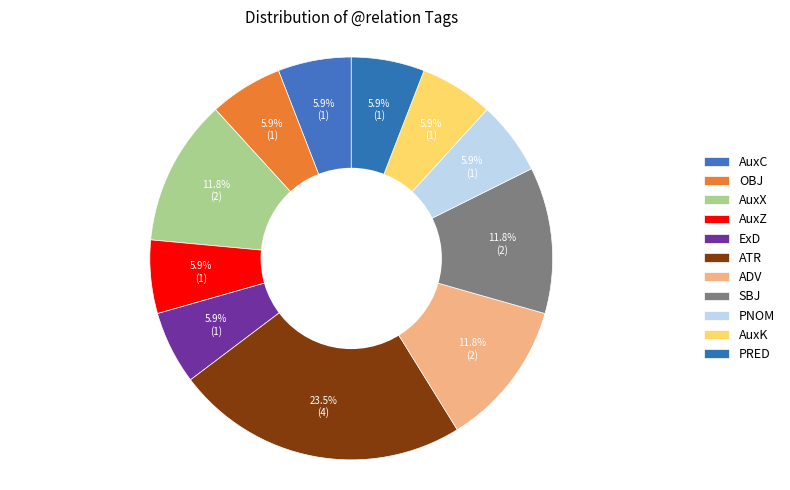

Is the sum of PNOM and SBJ greater than half?

No